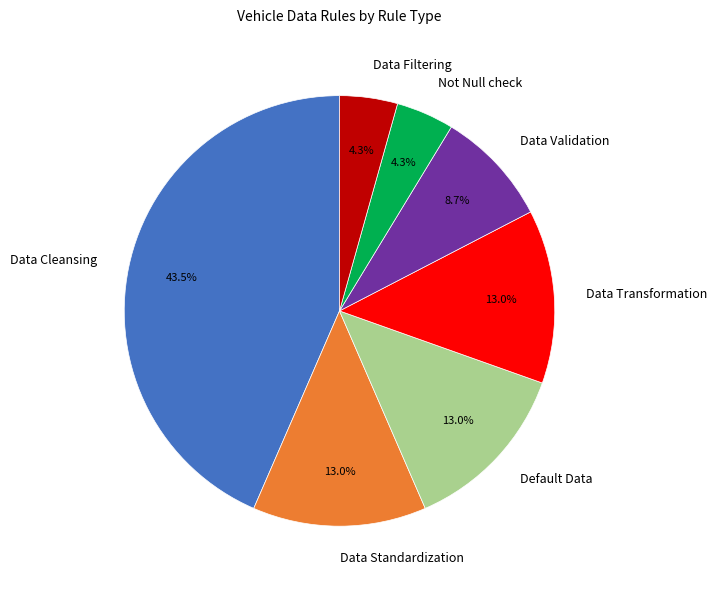

Which slice is the largest?

Data Cleansing